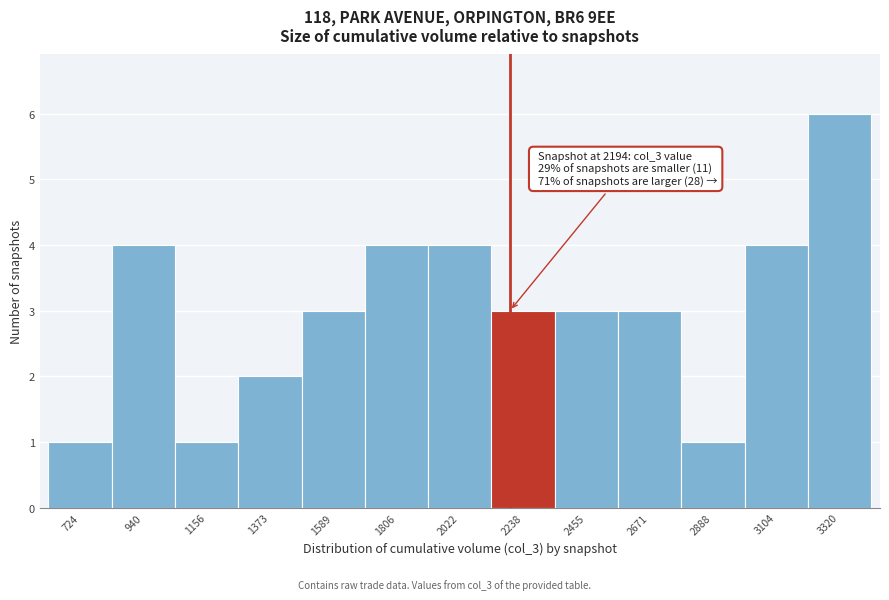

Over which range of the x-axis is the bar tallest?

3200 to 3450